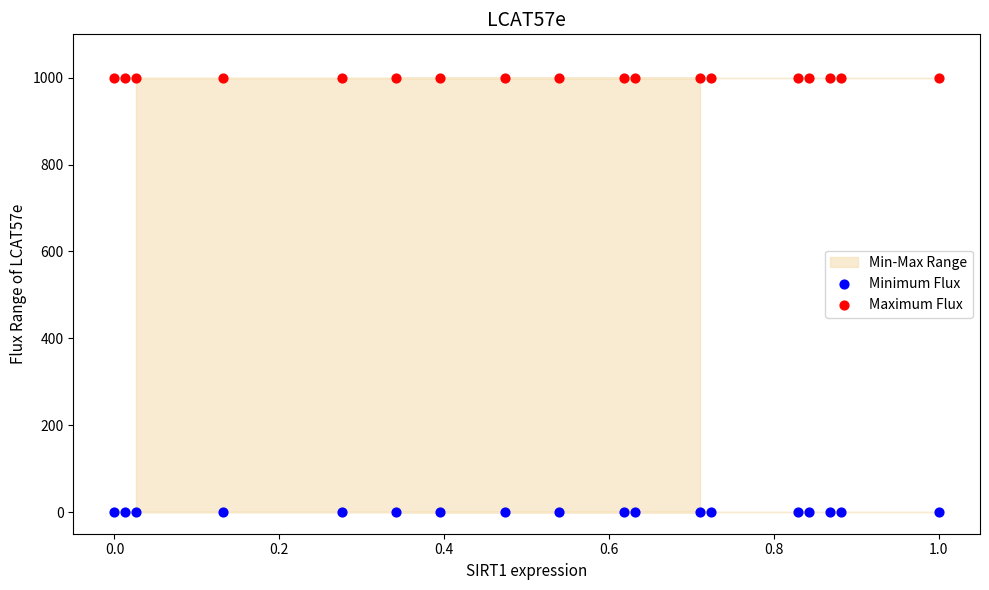

Which series contains the lowest Y value?

Minimum Flux